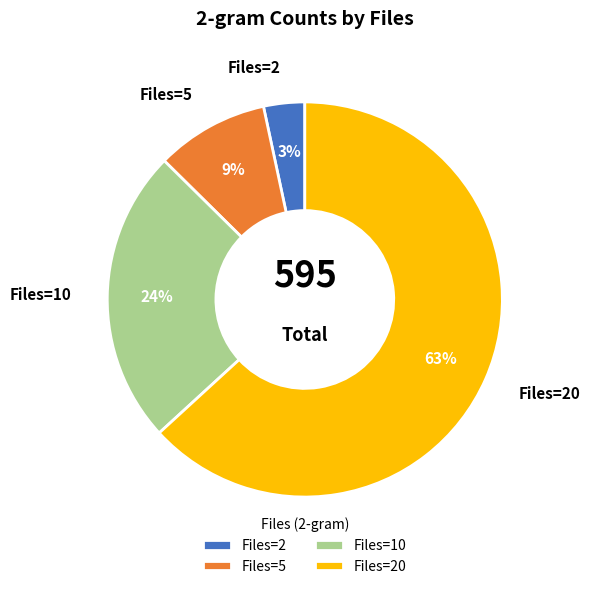

Is there a majority slice in this chart?

Yes